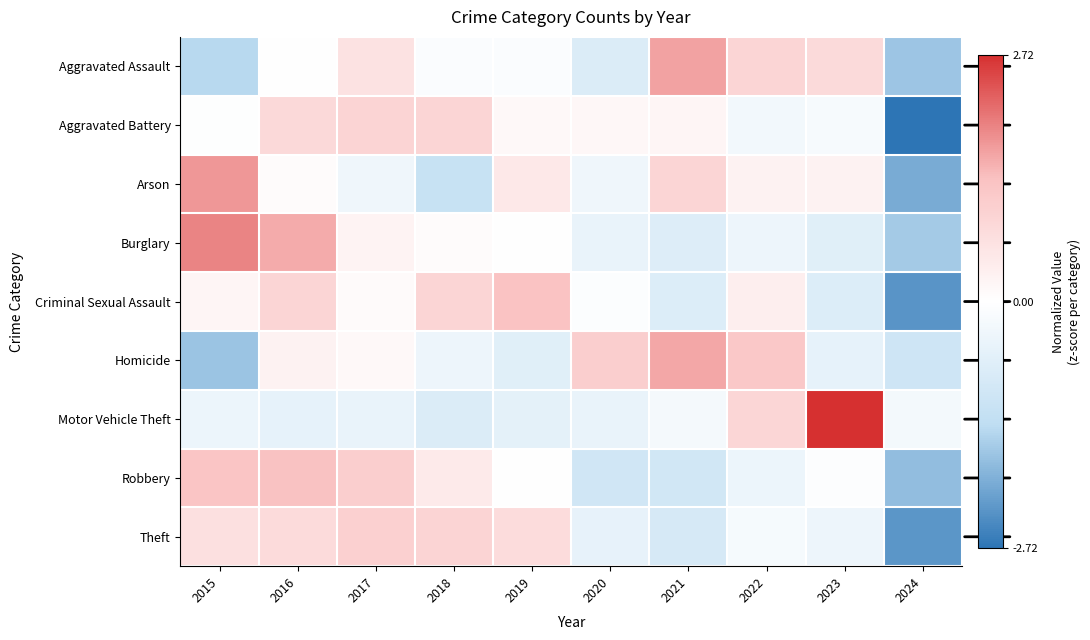

Reading left to right, extract all data points from this chart.

Aggravated Assault: 2015=-1.4	2016=0.0	2017=0.6	2018=-0.1	2019=-0.1	2020=-0.8	2021=1.7	2022=0.9	2023=0.8	2024=-1.7
Aggravated Battery: 2015=-0.0	2016=0.8	2017=0.9	2018=0.9	2019=0.1	2020=0.2	2021=0.2	2022=-0.3	2023=-0.2	2024=-2.7
Arson: 2015=1.8	2016=0.1	2017=-0.3	2018=-1.2	2019=0.5	2020=-0.3	2021=0.9	2022=0.3	2023=0.3	2024=-2.0
Burglary: 2015=1.9	2016=1.6	2017=0.2	2018=0.1	2019=-0.0	2020=-0.5	2021=-0.7	2022=-0.4	2023=-0.7	2024=-1.6
Criminal Sexual Assault: 2015=0.2	2016=0.9	2017=0.1	2018=0.9	2019=1.3	2020=-0.1	2021=-0.7	2022=0.4	2023=-0.7	2024=-2.3
Homicide: 2015=-1.7	2016=0.3	2017=0.1	2018=-0.4	2019=-0.6	2020=1.1	2021=1.6	2022=1.2	2023=-0.5	2024=-1.0
Motor Vehicle Theft: 2015=-0.4	2016=-0.5	2017=-0.5	2018=-0.7	2019=-0.6	2020=-0.4	2021=-0.2	2022=0.9	2023=2.7	2024=-0.2
Robbery: 2015=1.3	2016=1.4	2017=1.1	2018=0.5	2019=0.0	2020=-1.0	2021=-1.0	2022=-0.4	2023=-0.0	2024=-1.8
Theft: 2015=0.7	2016=0.8	2017=1.0	2018=0.9	2019=0.8	2020=-0.5	2021=-0.9	2022=-0.2	2023=-0.4	2024=-2.3